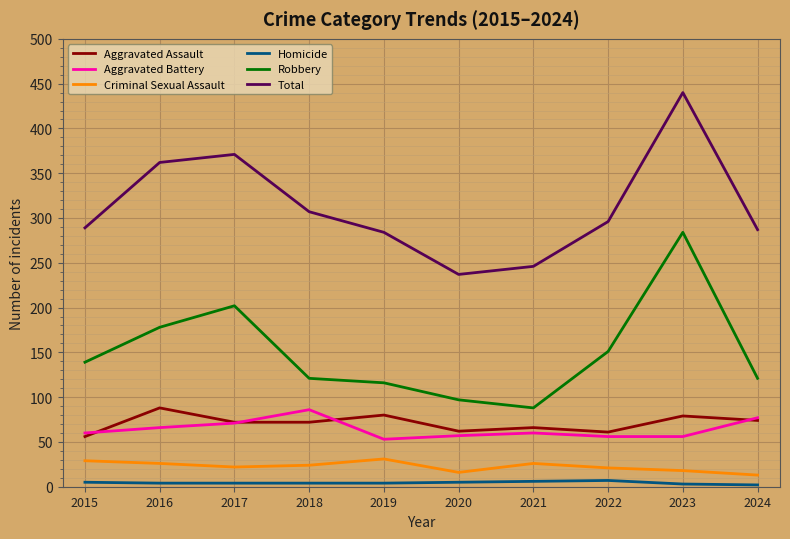

At how many categories does at least one series exceed 60?

10